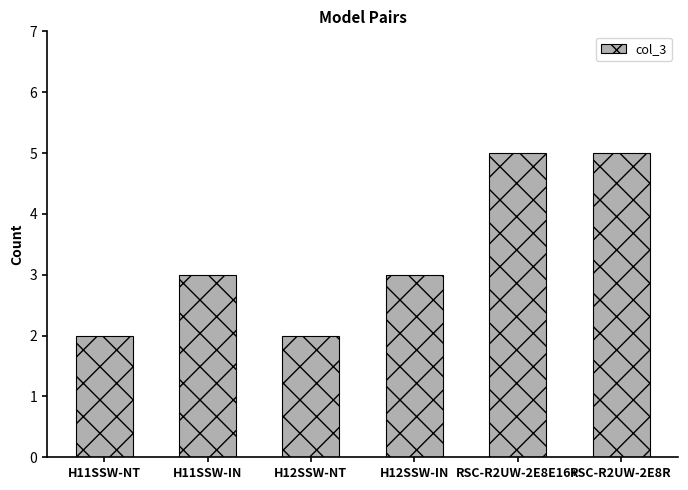

What position from the right is H12SSW-NT?

4